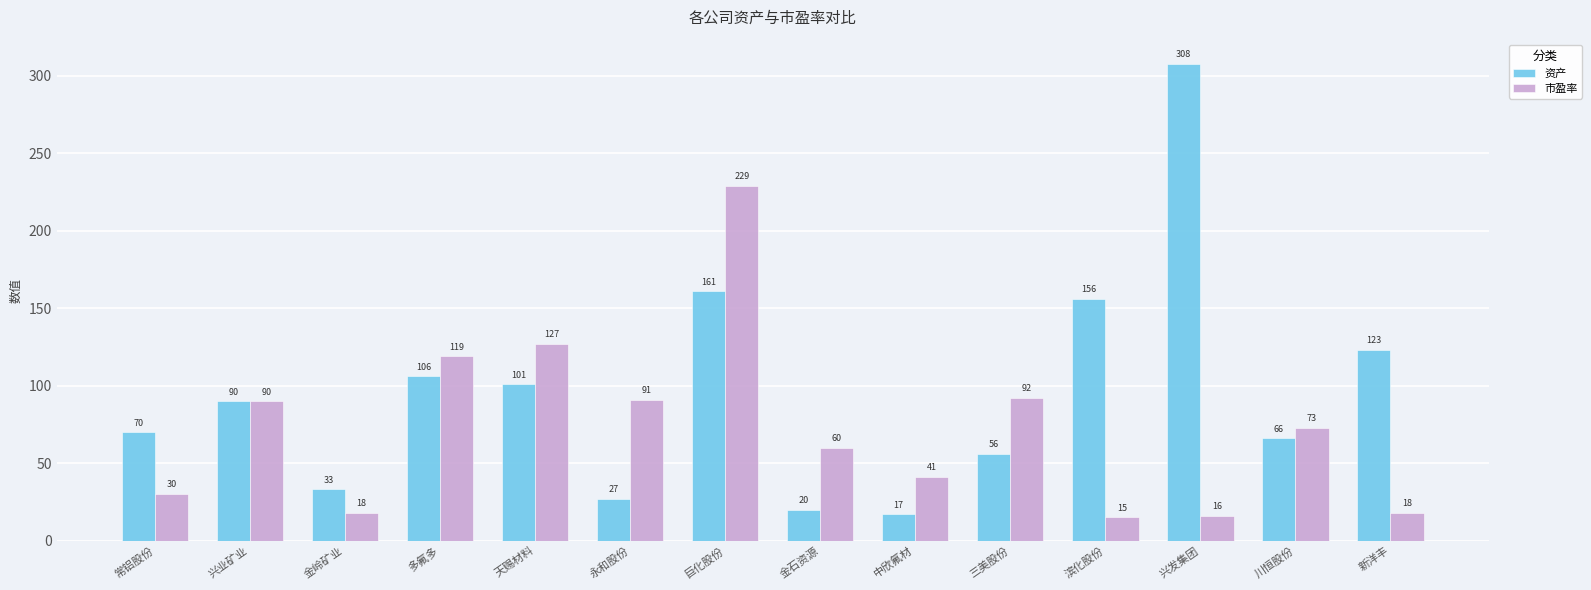

What is the label of the 12th bar from the right?

金岭矿业